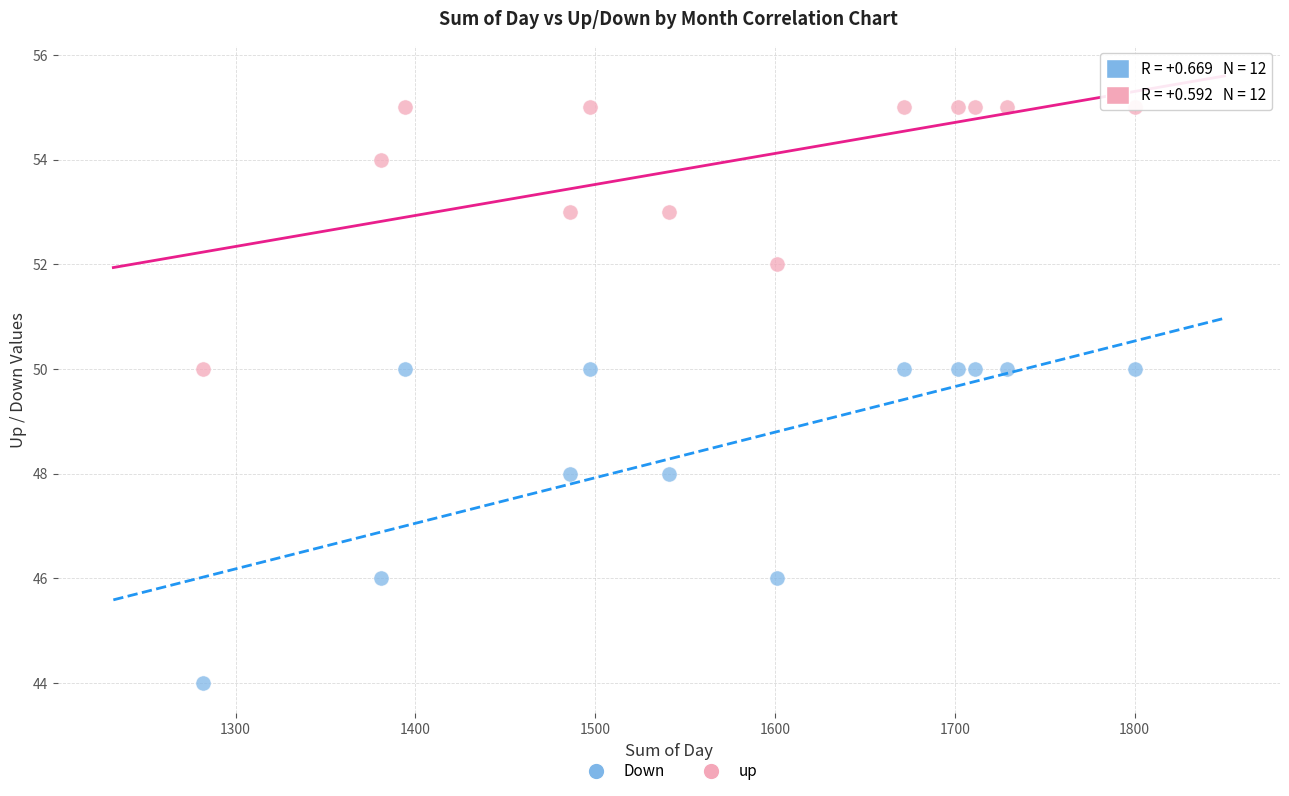

What are all the series names shown in the legend?

Down, up